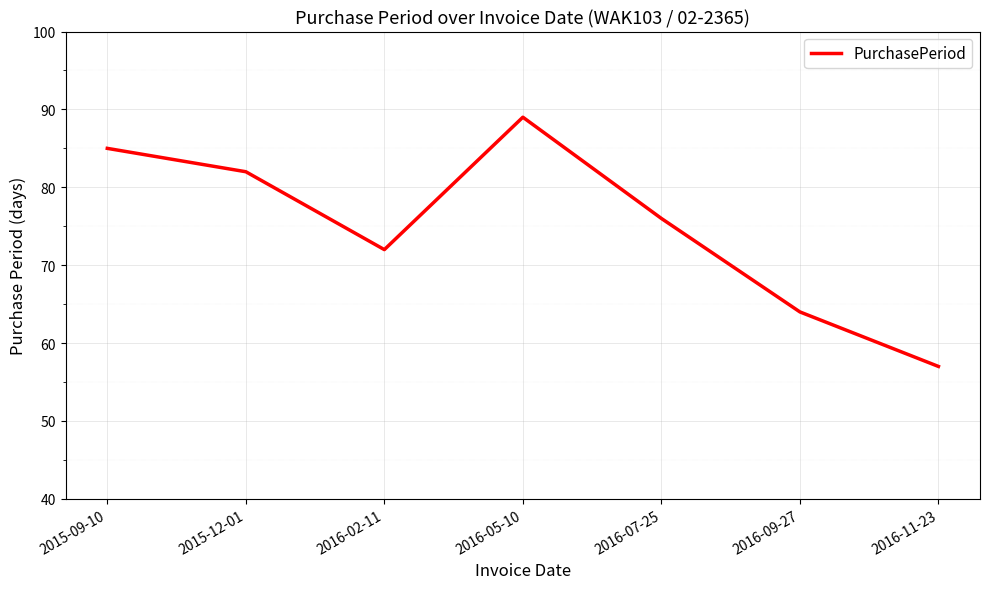

At which category does the chart reach its minimum across all series?

2016-11-23